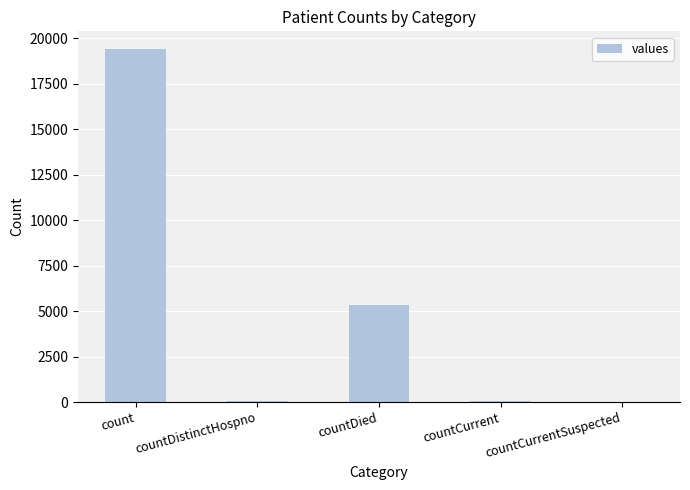

What is the sum of all values?

24875